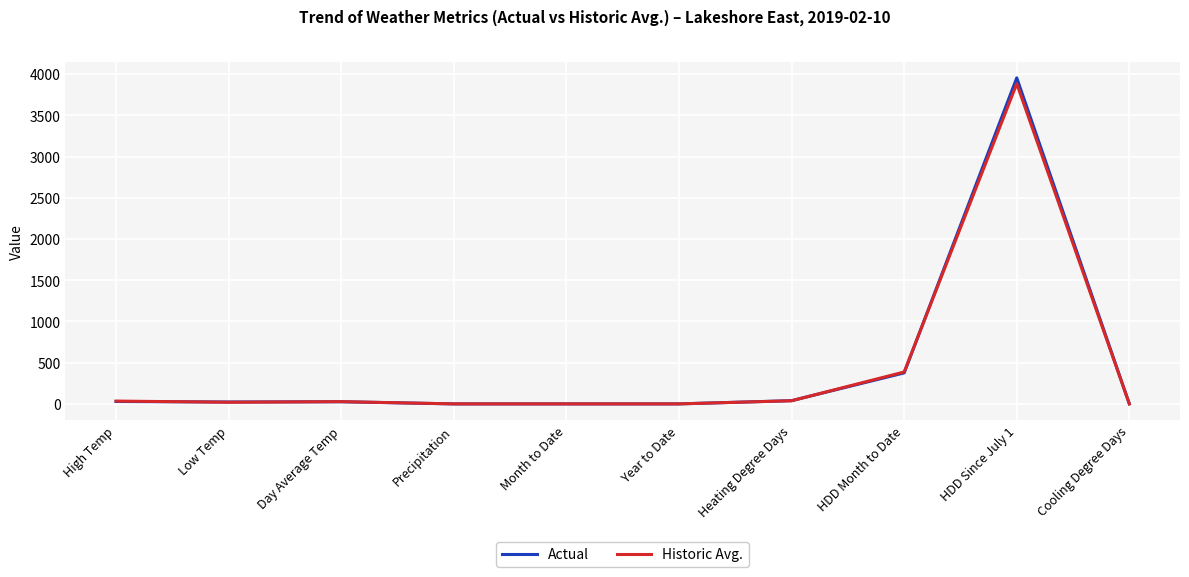

Which series has the largest total across all categories?

Actual